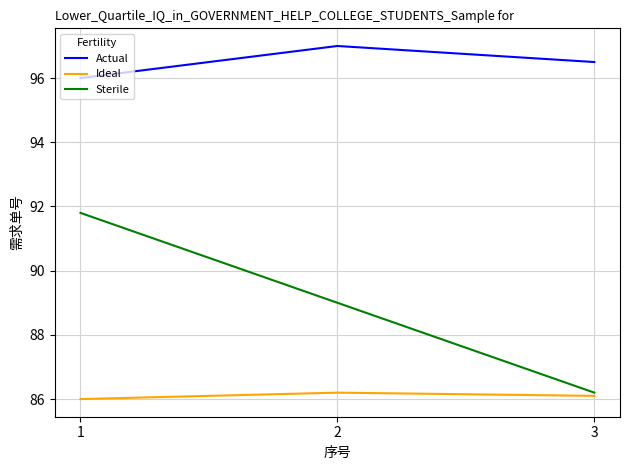

What is the total value across all series at 3?

268.8